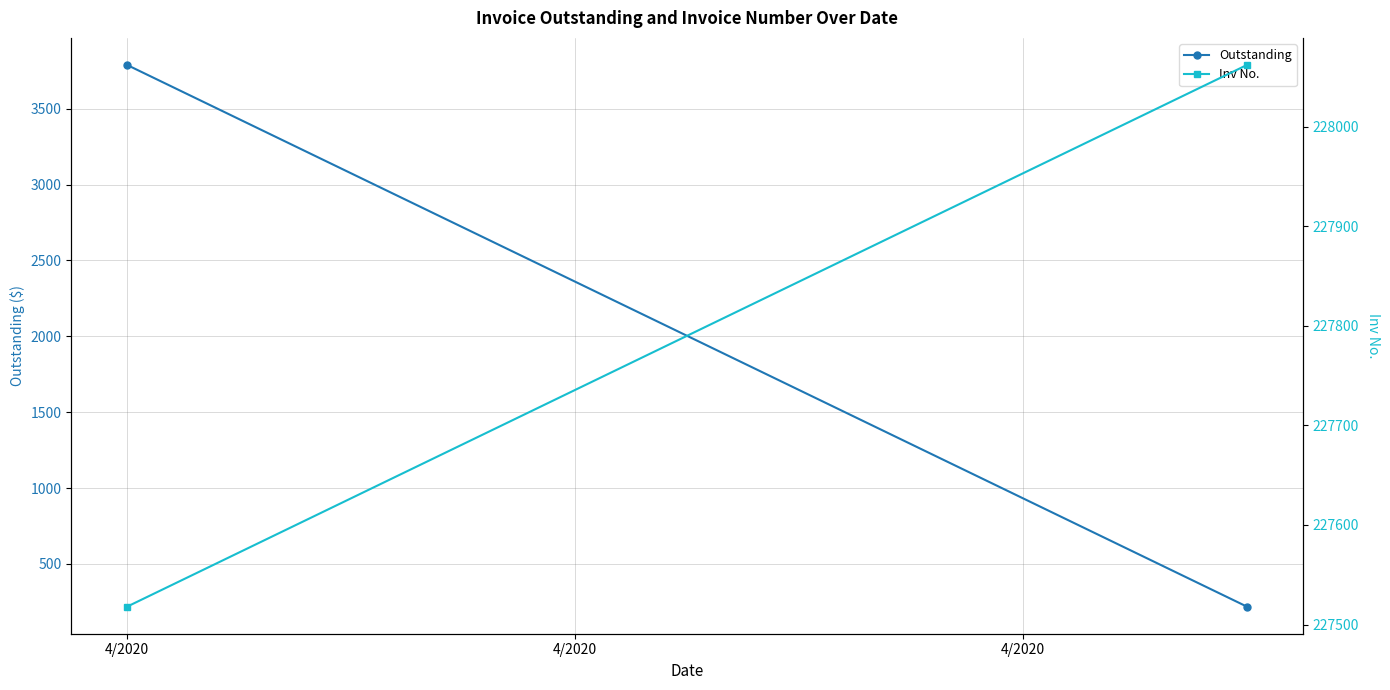

What is the maximum value for Inv No.?

228062.0